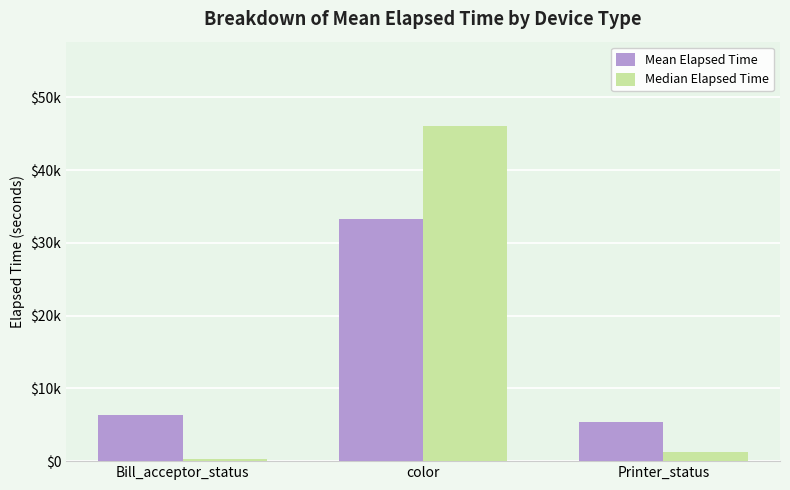

At which category is the sum across all series the highest?

color